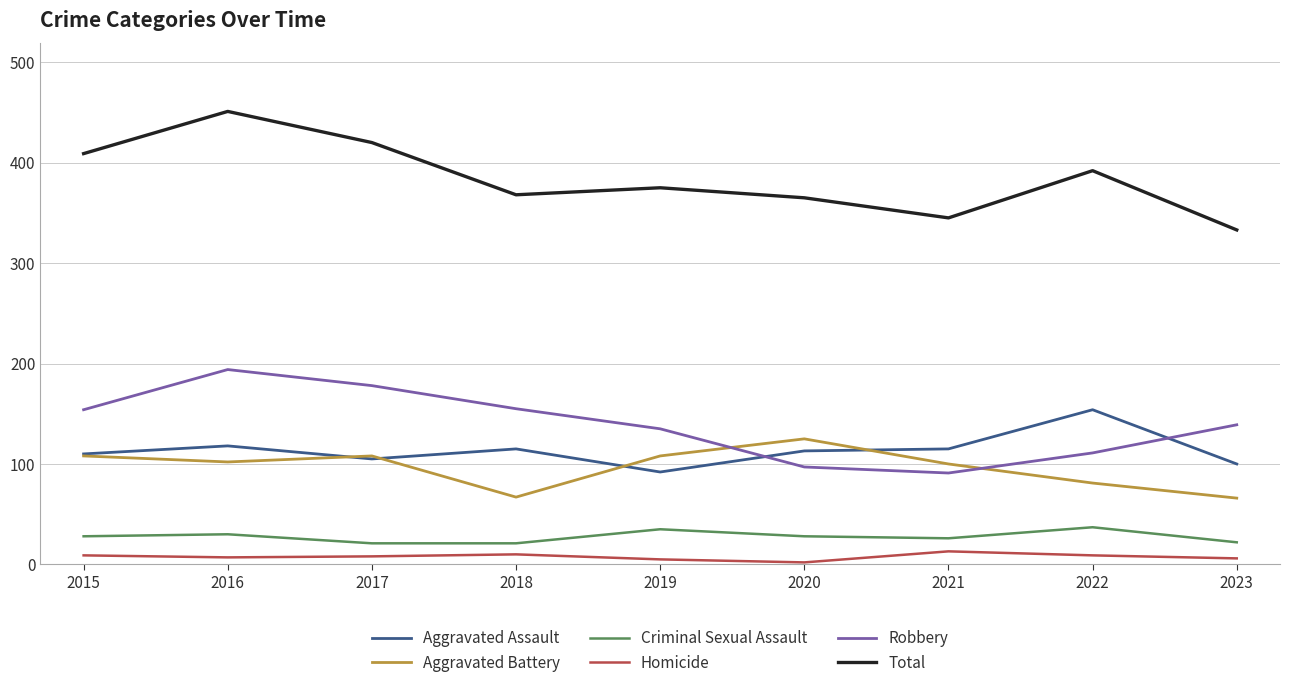

At which category is the sum across all series the highest?

2016